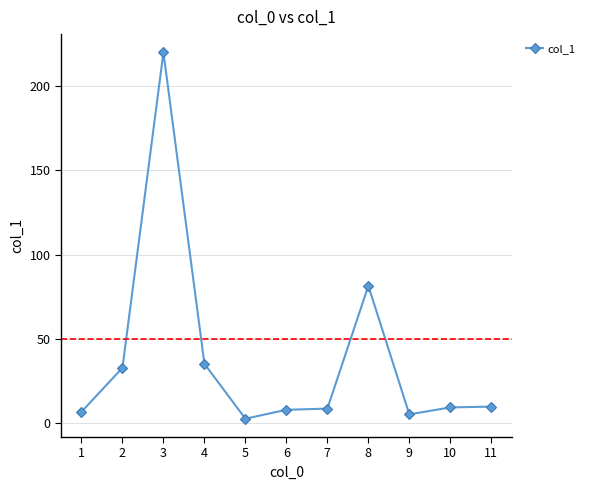

How many data points are less than 9?

5